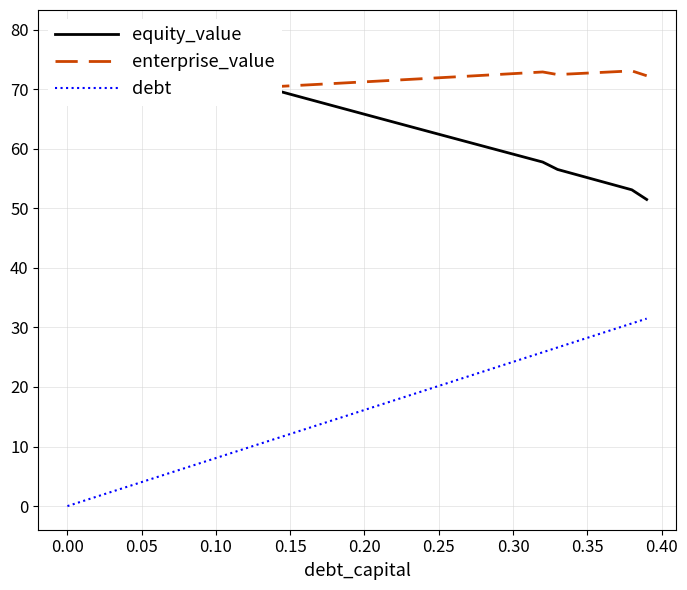

Is it true that debt equals 19.7 at 0.00?

False